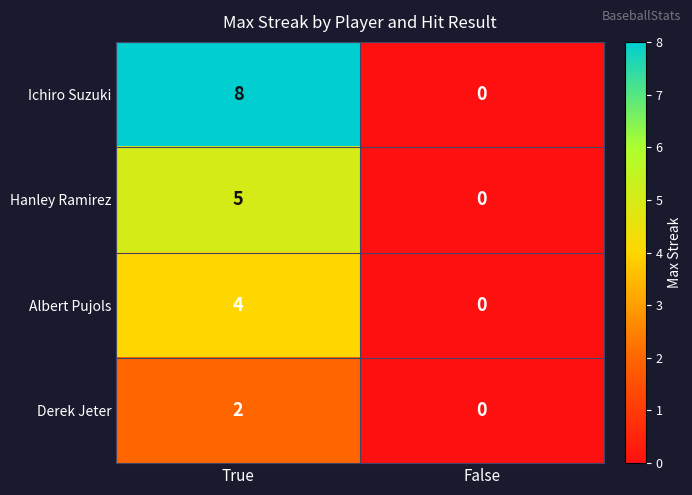

Which category has the lowest value across all series?

False